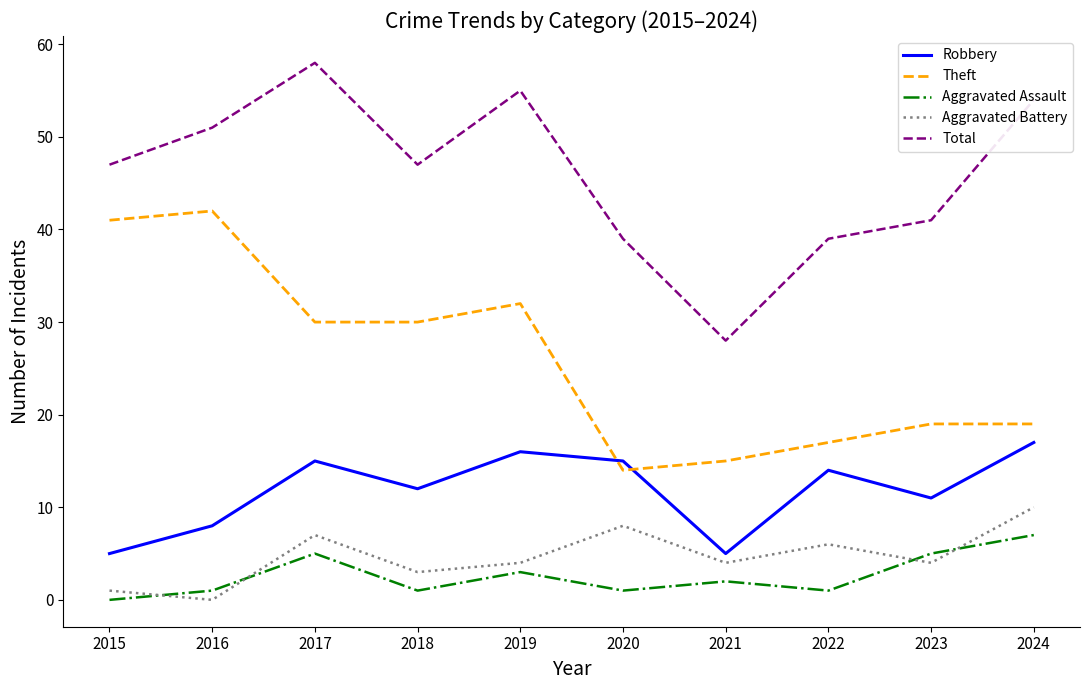

The Total series shows 47 at 2015. True or false?

True